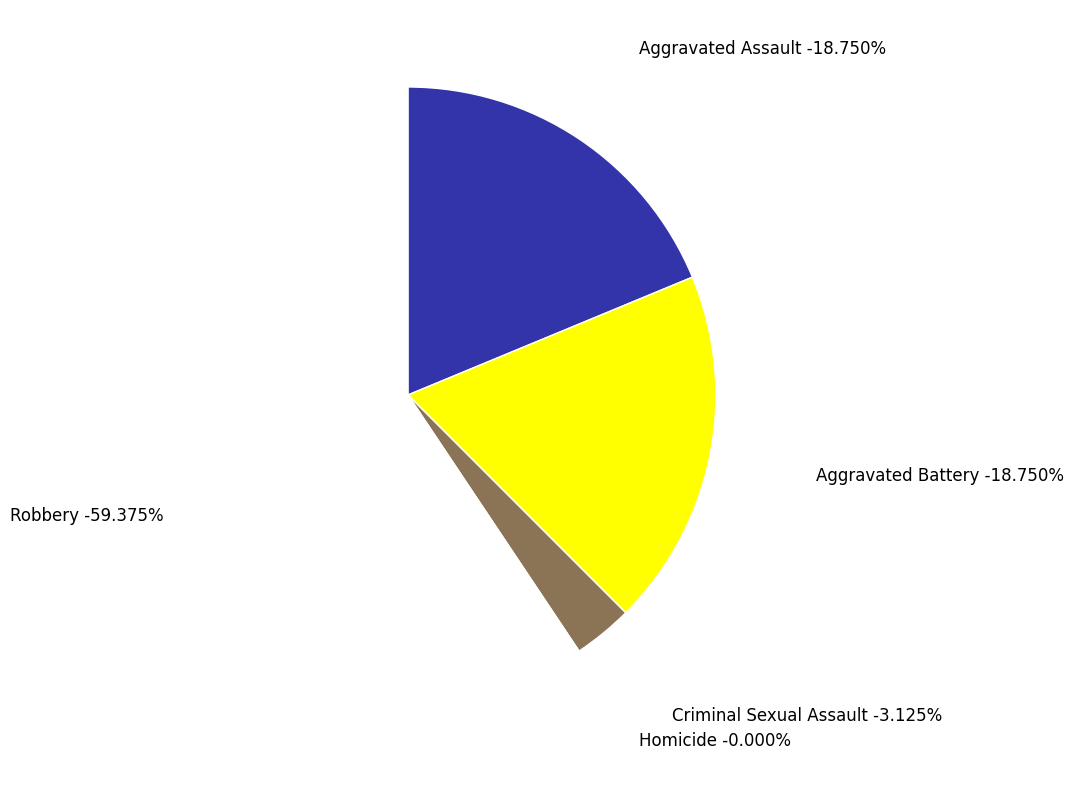

To the nearest percent, what portion does Aggravated Assault represent?

19%